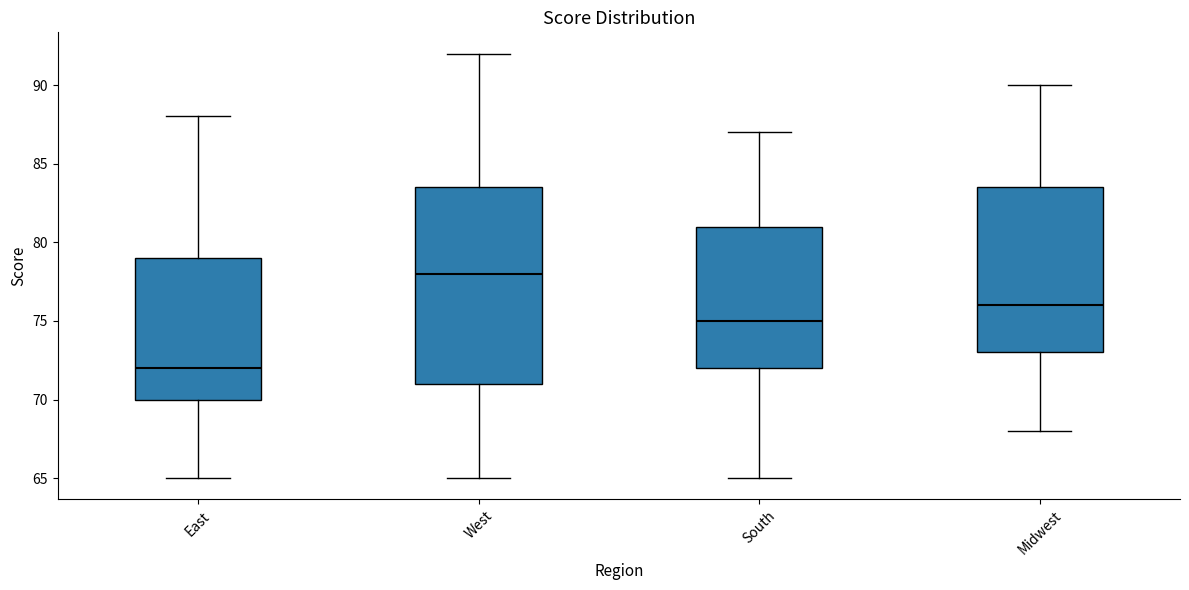

Reading left to right, transcribe this box plot: for each box, give where its median line is, the range the box spans, and where its two whiskers end, as read against the y-axis. The values are not printed on the chart, so give them approximately, as read against the axis.

East: median 72.0, box 70.0 to 79.0, whiskers 65.0 to 88.0
West: median 78.0, box 71.0 to 83.5, whiskers 65.0 to 92.0
South: median 75.0, box 72.0 to 81.0, whiskers 65.0 to 87.0
Midwest: median 76.0, box 73.0 to 83.5, whiskers 68.0 to 90.0